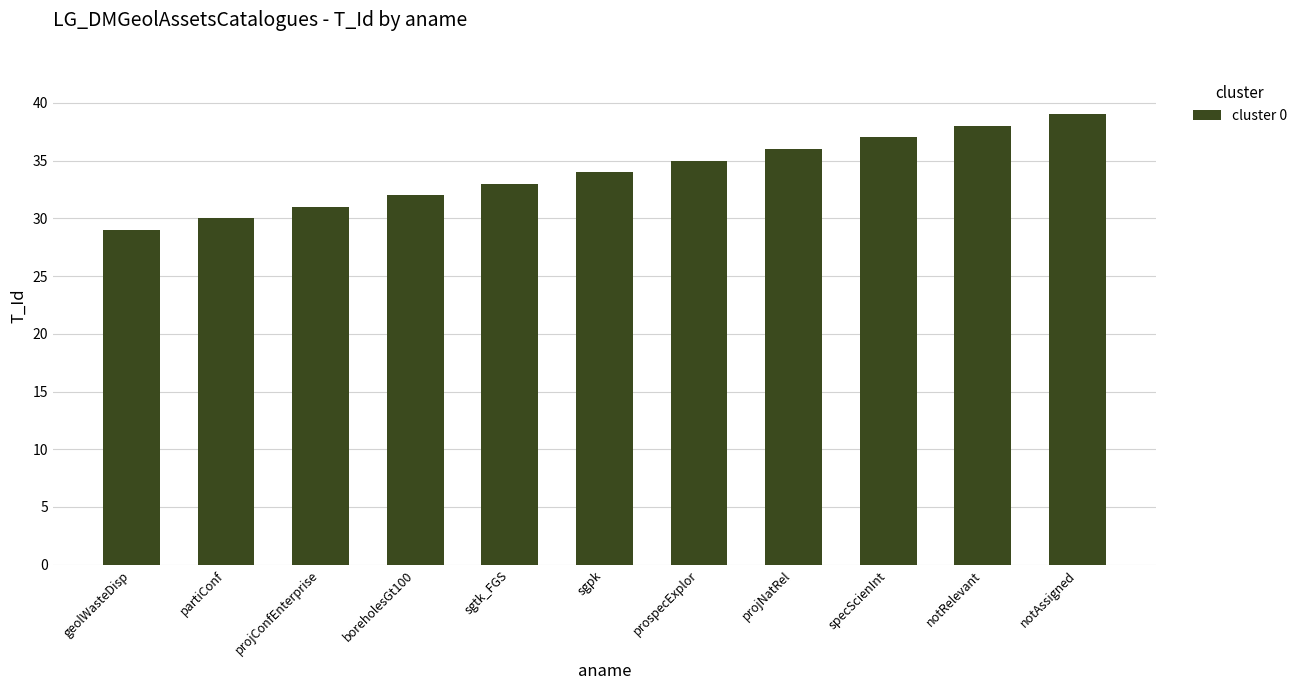

List the labels in order of value, smallest first.

geolWasteDisp, partiConf, projConfEnterprise, boreholesGt100, sgtk_FGS, sgpk, prospecExplor, projNatRel, specScienInt, notRelevant, notAssigned